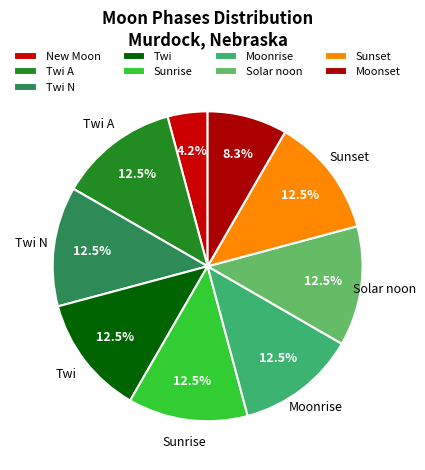

Count the number of slices in the pie.

9